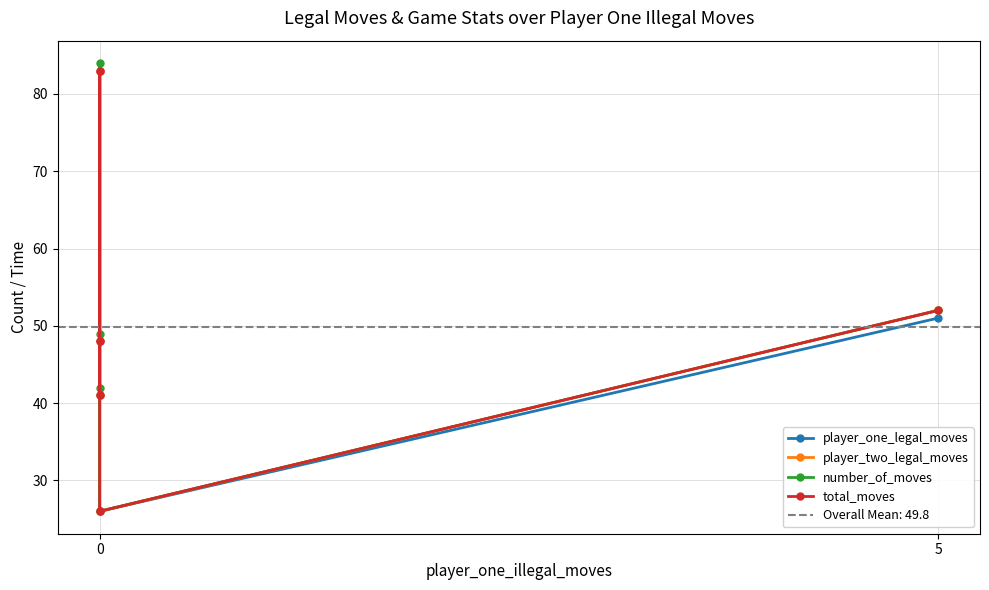

What position from the left is 5?

2